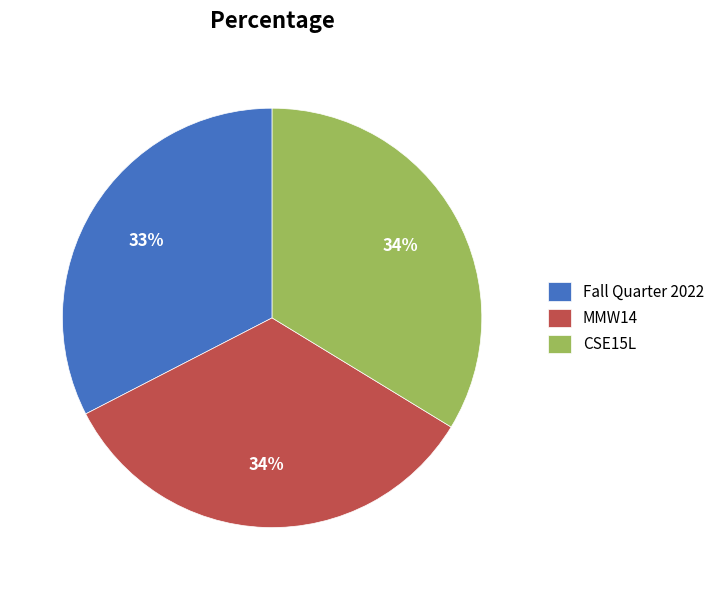

Count the number of slices in the pie.

3